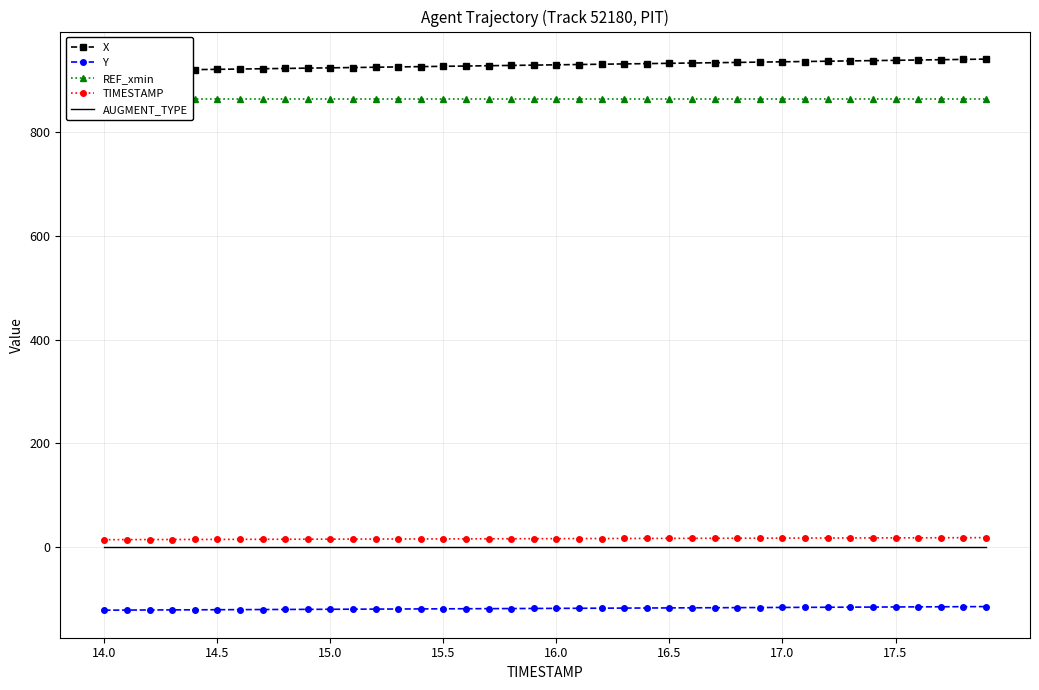

What is the value of the TIMESTAMP point at the 27th from the left?

16.6